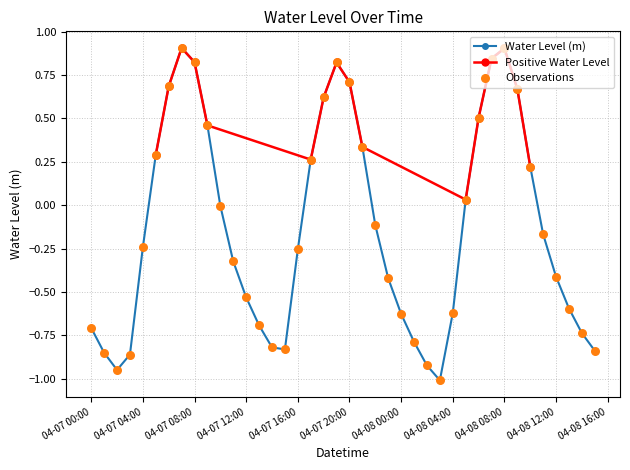

What is the lowest value of the Water Level (m) series?

-1.0